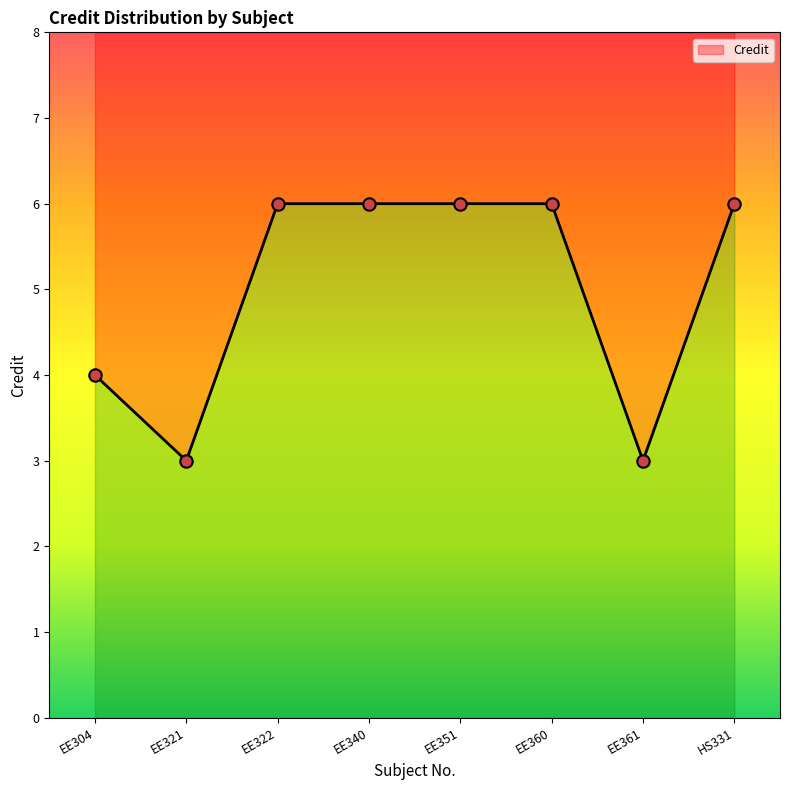

Which has a higher value, EE351 or EE322?

EE351